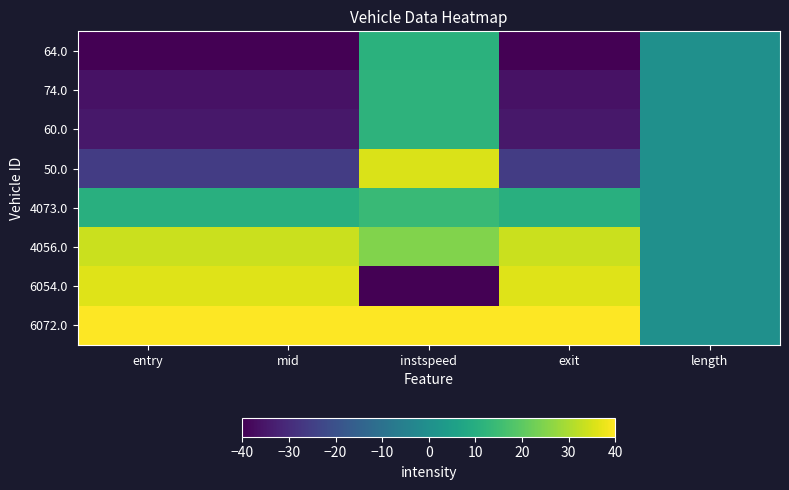

At which category is the sum across all series the highest?

instspeed